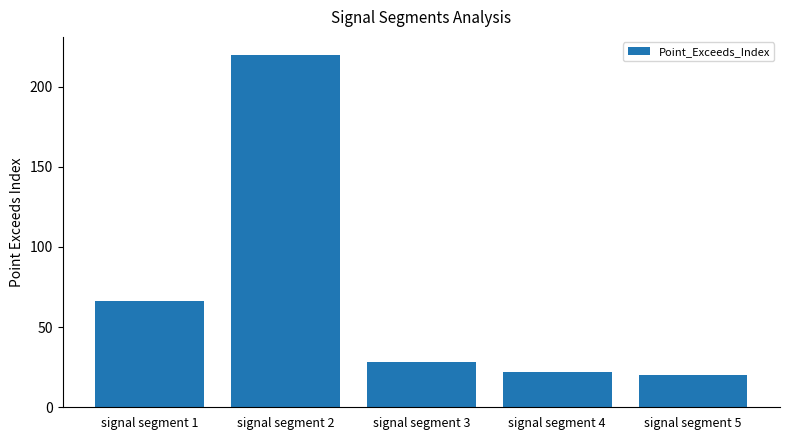

What is the value of the 2nd bar from the left?

220